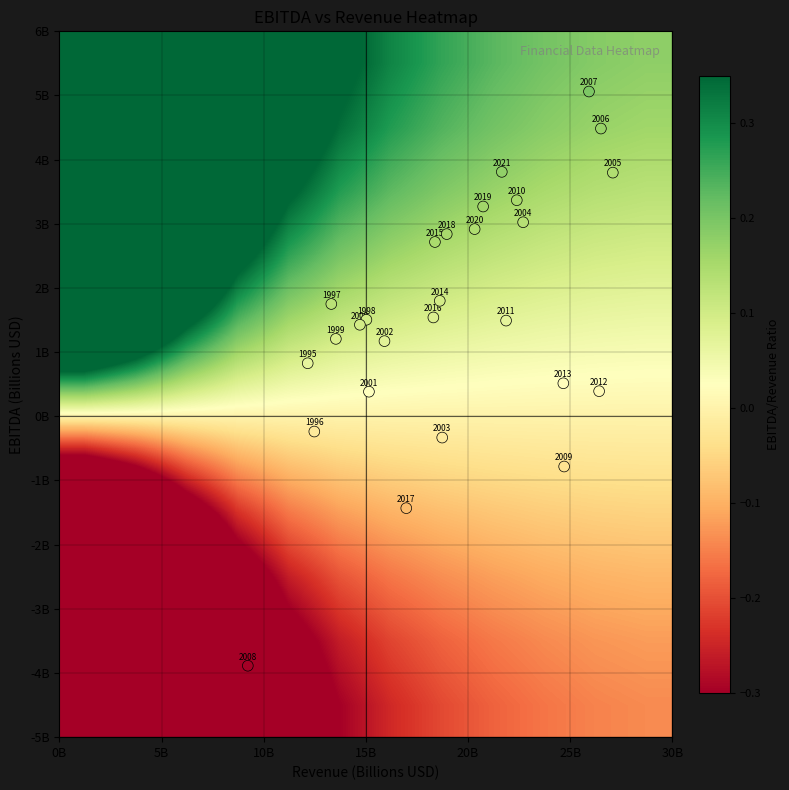

Reading left to right, list all the values displayed in this chart.

0.8	-0.2	1.8	1.5	1.2	1.4	0.4	1.2	-0.3	3.0	3.8	4.5	5.1	-3.9	-0.8	3.4	1.5	0.4	0.5	1.8	2.7	1.5	-1.4	2.8	3.3	2.9	3.8